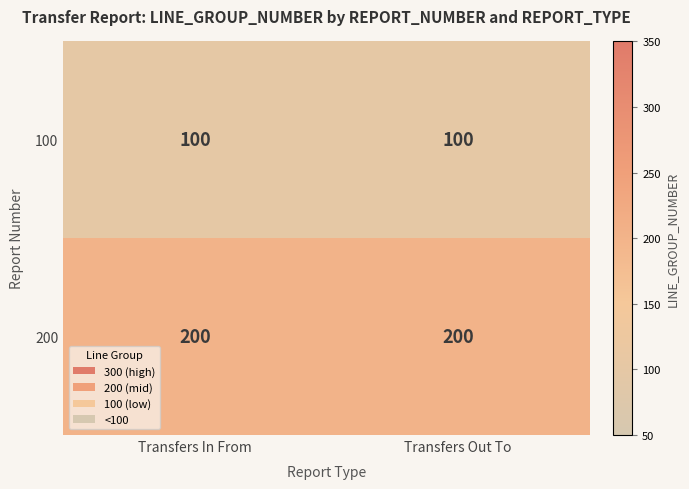

How many series are shown in this chart?

2